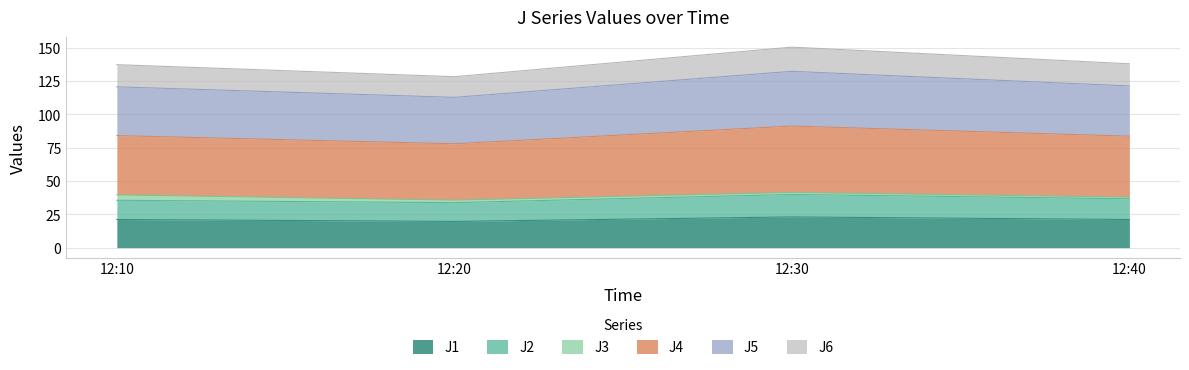

Where does the J6 series first go above 138?

12:30